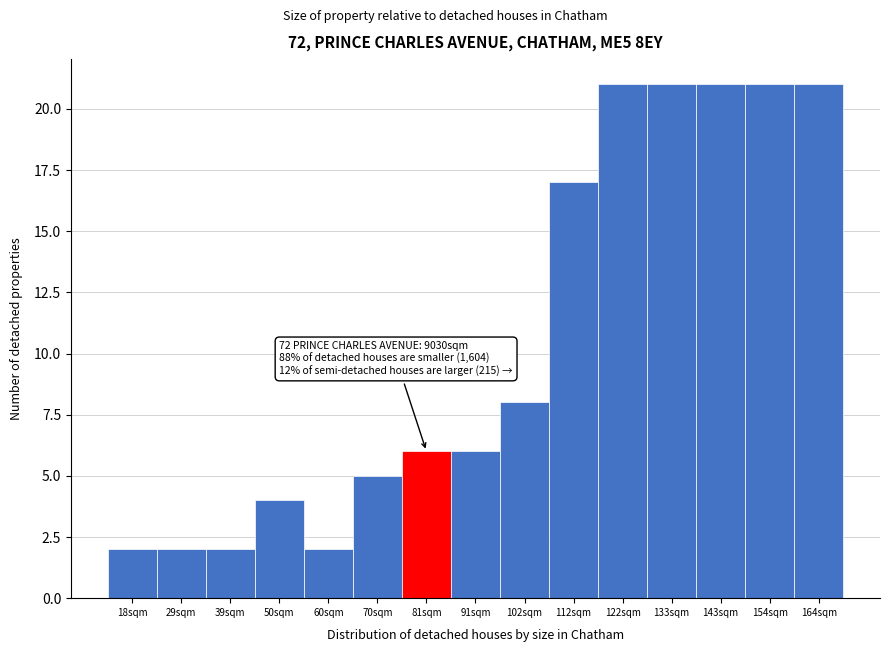

Reading right to left, extract all data points from this chart.

164sqm=21	154sqm=21	143sqm=21	133sqm=21	122sqm=21	112sqm=17	102sqm=8	91sqm=6	81sqm=6	70sqm=5	60sqm=2	50sqm=4	39sqm=2	29sqm=2	18sqm=2